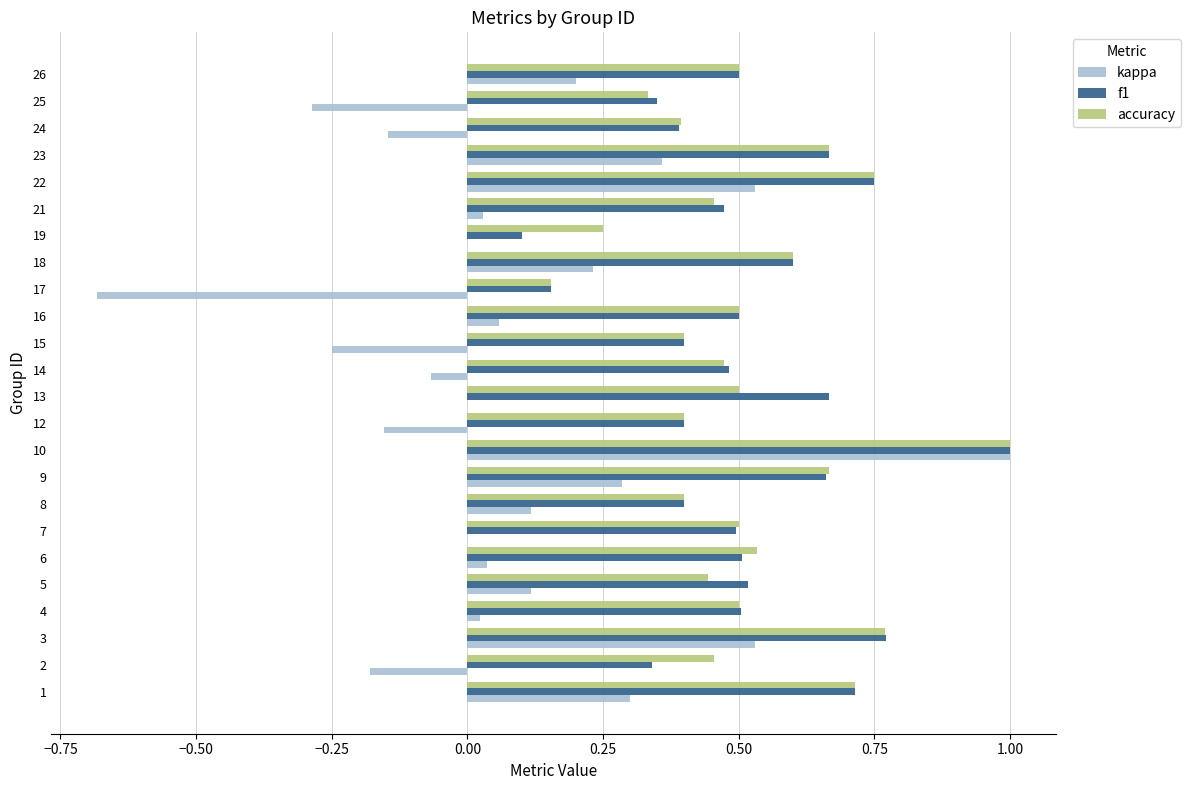

Which series changed the most between 5 and 17?

kappa